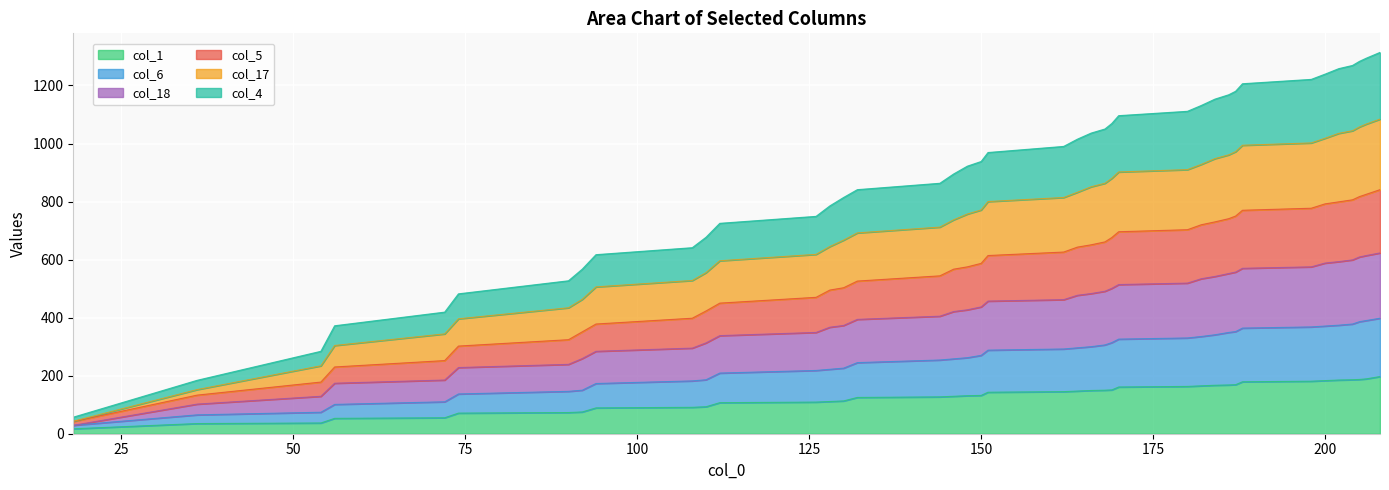

True or false: col_6 has more than 1 interior local peaks.

False